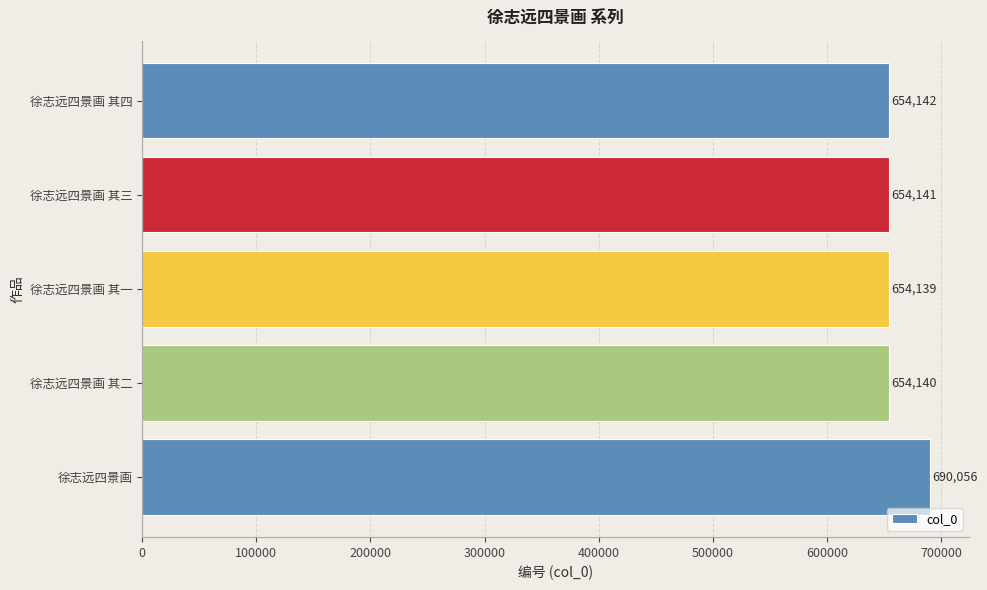

What is the average value?

661324